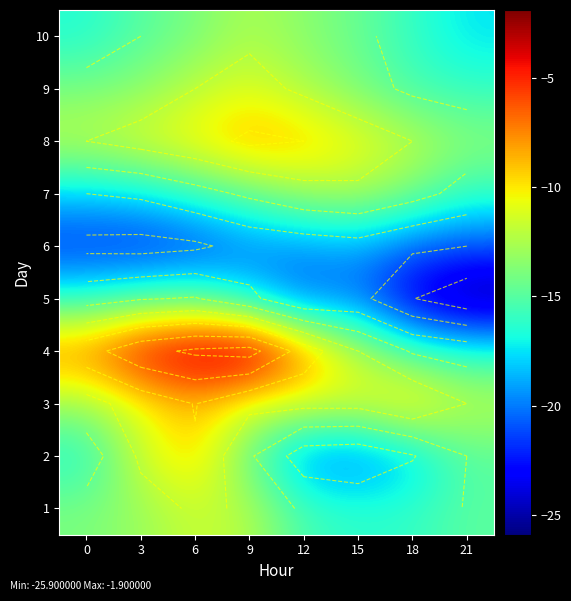

The value of 3 at 3 is -7.1. True or false?

False